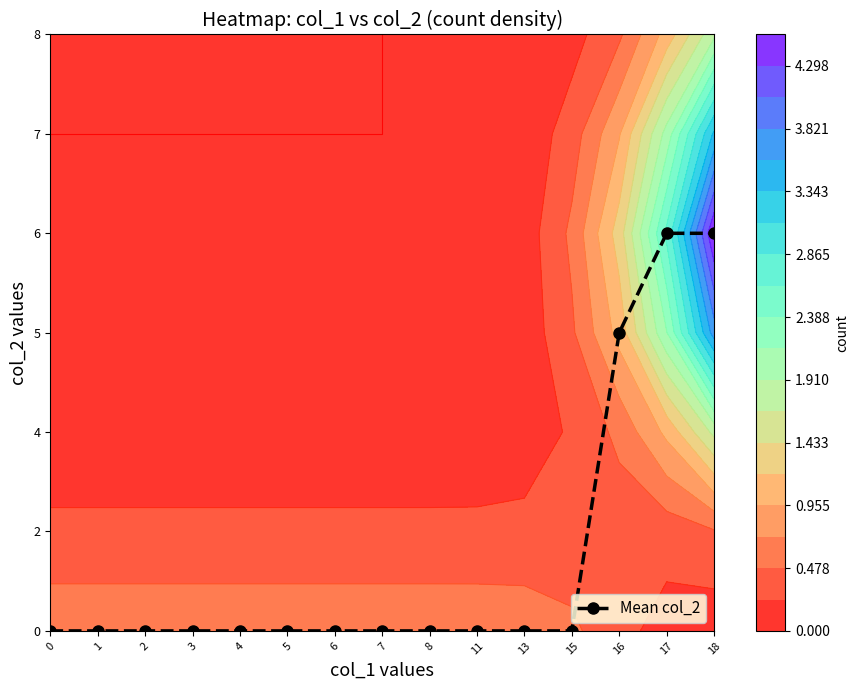

Rank the categories by value from highest to lowest.

17, 18, 16, 0, 1, 2, 3, 4, 5, 6, 7, 8, 11, 13, 15